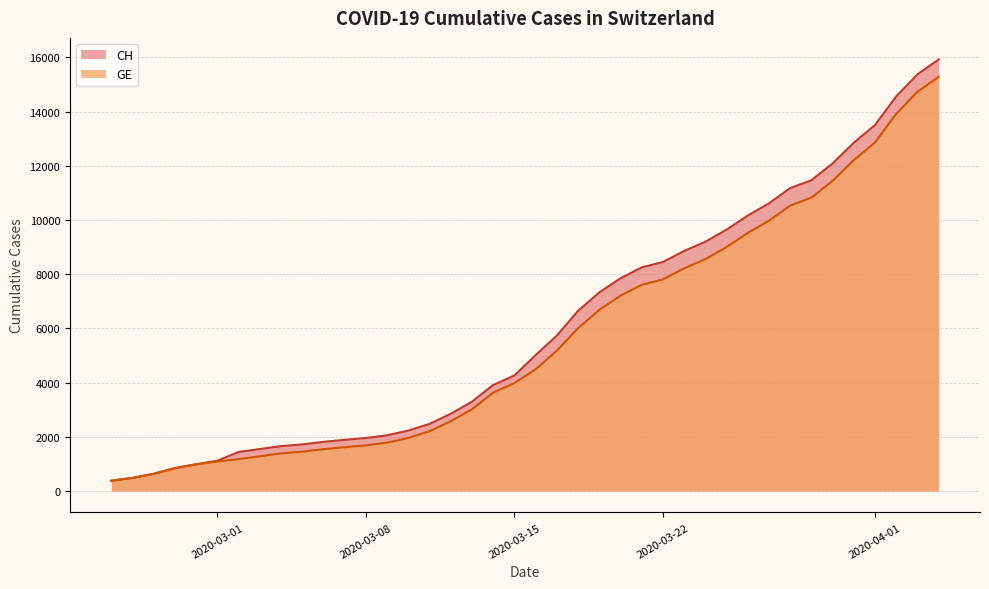

What is the smallest value displayed?

375